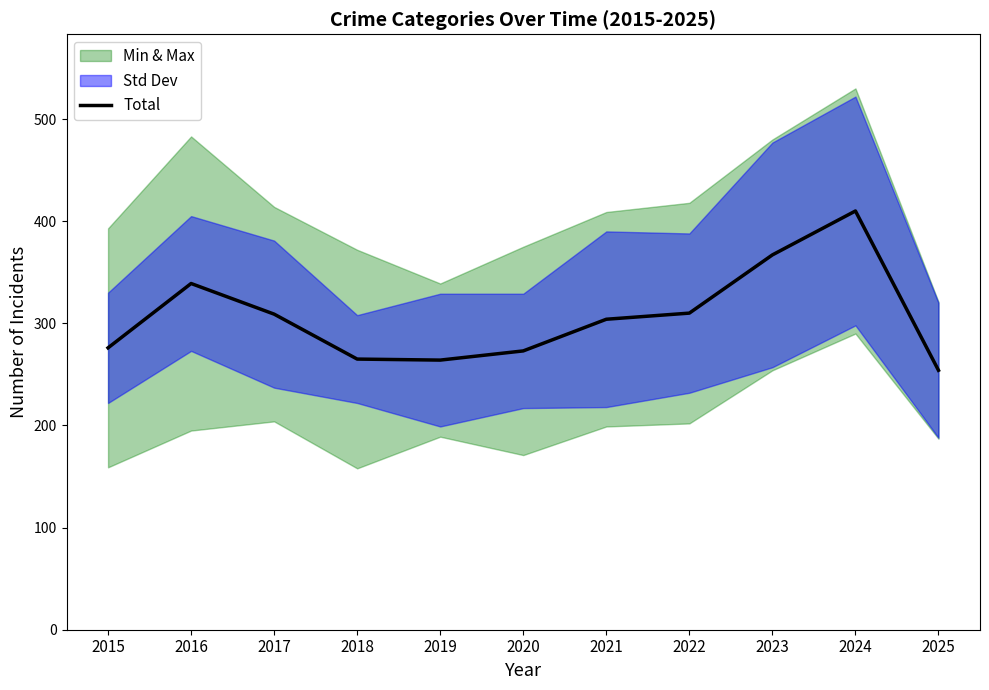

Which has a higher value, 2022 or 2024?

2024